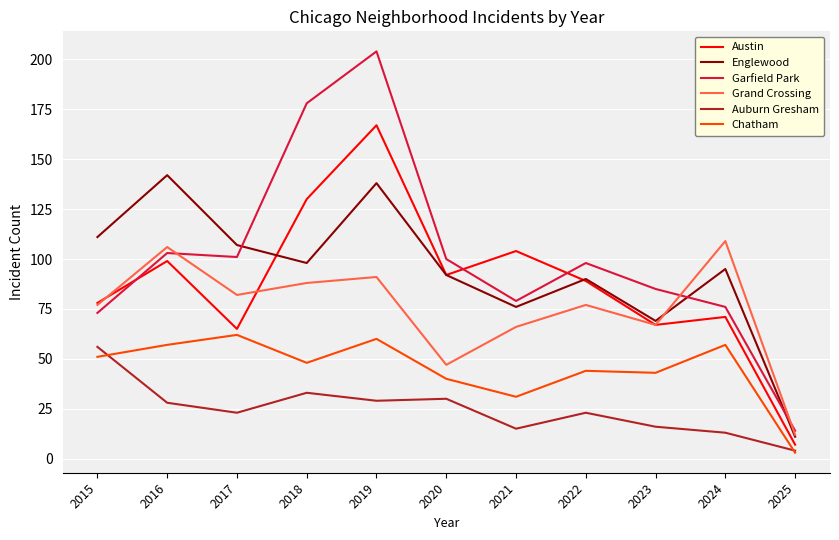

What are all the series names shown in the legend?

Austin, Englewood, Garfield Park, Grand Crossing, Auburn Gresham, Chatham